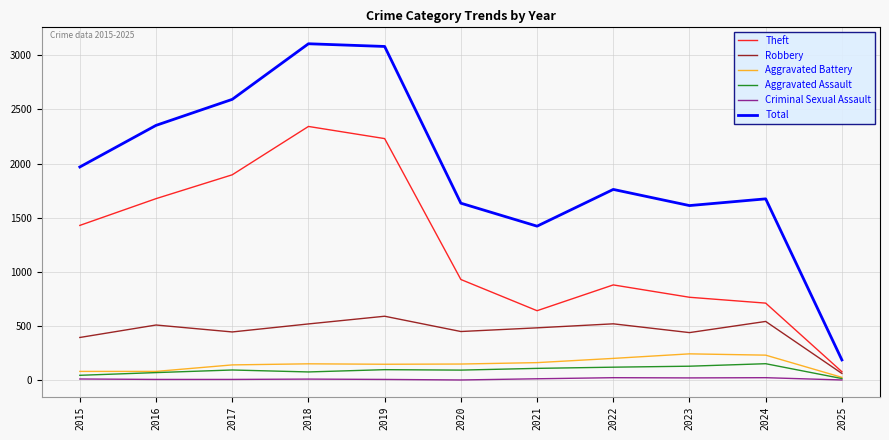

True or false: Aggravated Assault and Total cross at least once.

False